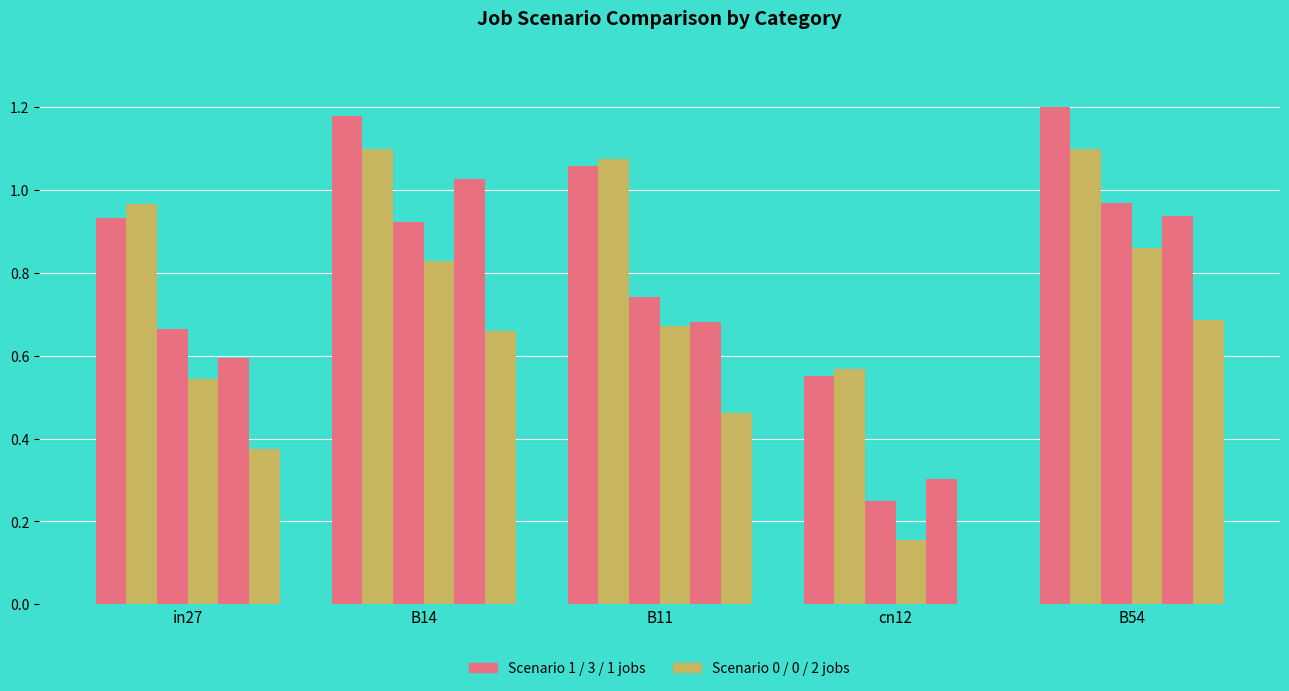

Reading left to right, what are all the values shown in this chart?

job361_scenario1_692: in27=0.9	B14=1.2	B11=1.1	cn12=0.6	B54=1.2
job365_scenario3_698: in27=1.0	B14=1.1	B11=1.1	cn12=0.6	B54=1.1
job366_scenario0_699: in27=0.7	B14=0.9	B11=0.7	cn12=0.2	B54=1.0
job368_scenario0_702: in27=0.5	B14=0.8	B11=0.7	cn12=0.2	B54=0.9
job369_scenario2_704: in27=0.6	B14=1.0	B11=0.7	cn12=0.3	B54=0.9
job370_scenario1_707: in27=0.4	B14=0.7	B11=0.5	cn12=0.0	B54=0.7